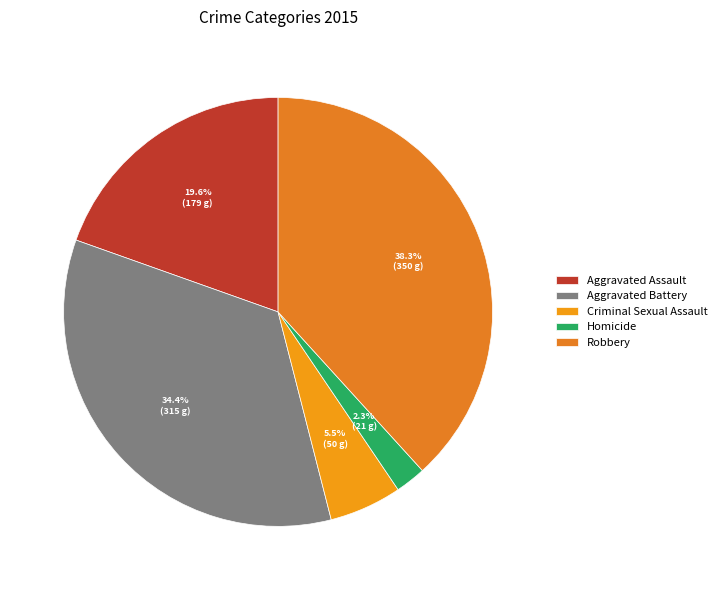

True or false: Robbery accounts for 38% of the total.

True